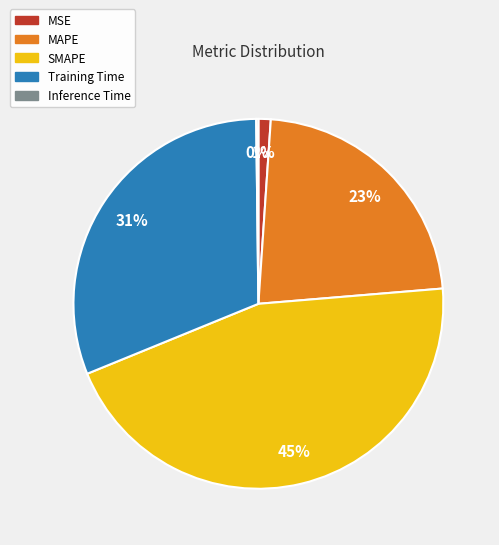

Which has a higher value, Training Time or MAPE?

Training Time